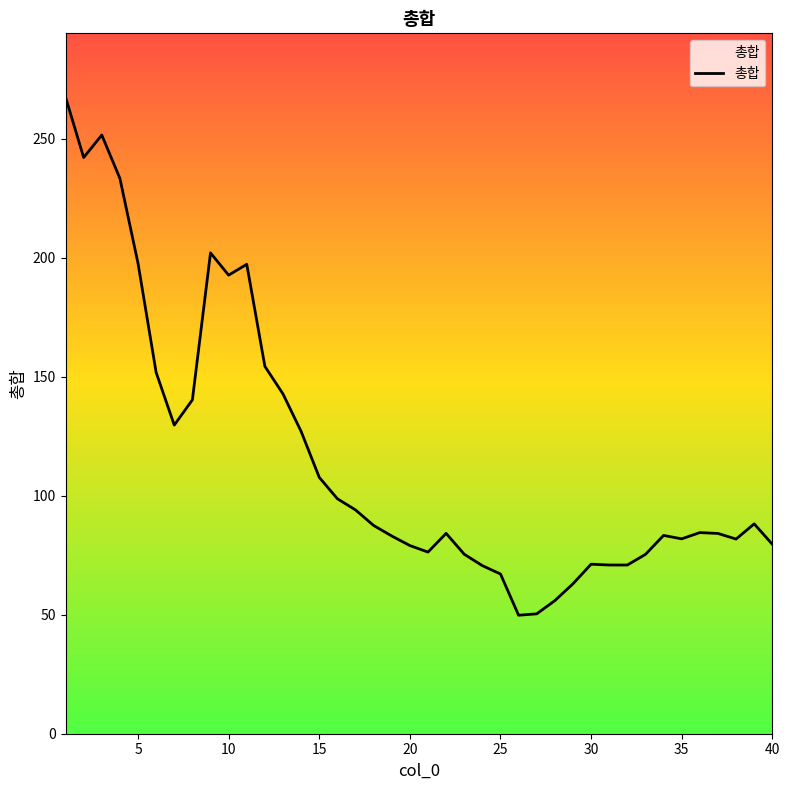

What is the maximum value shown in the chart?

267.6